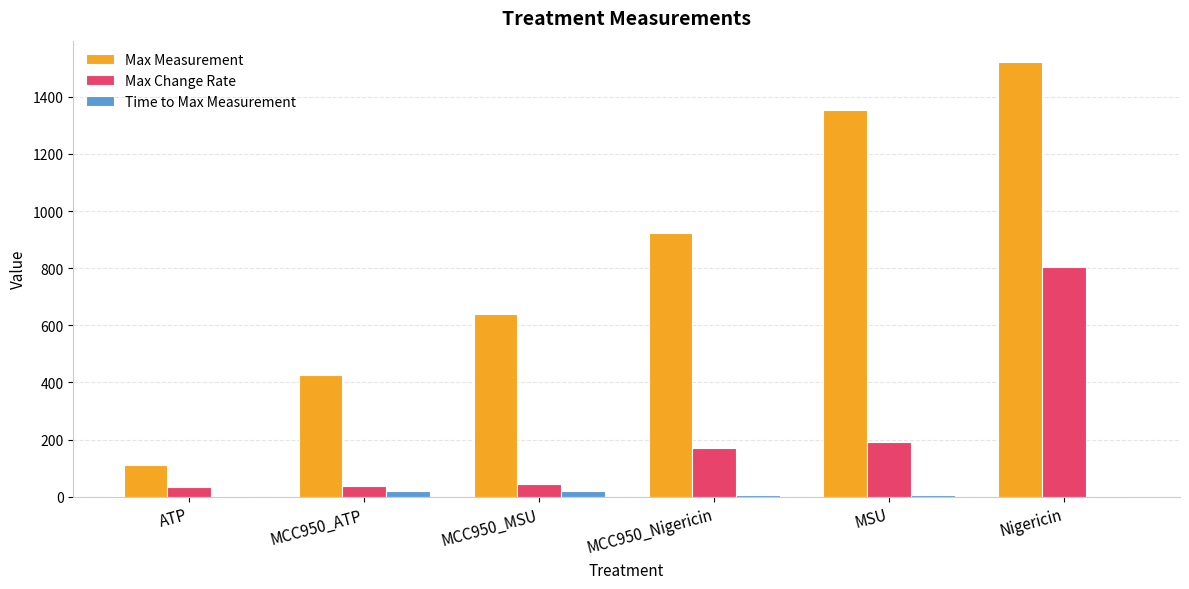

What is the sum of all Max Measurement values?

4974.2